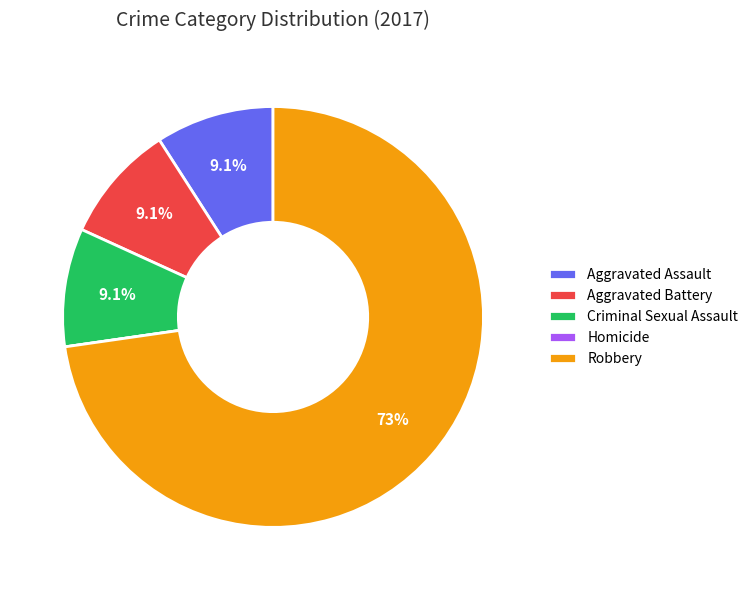

What portion of the pie excludes Criminal Sexual Assault?

90.9%